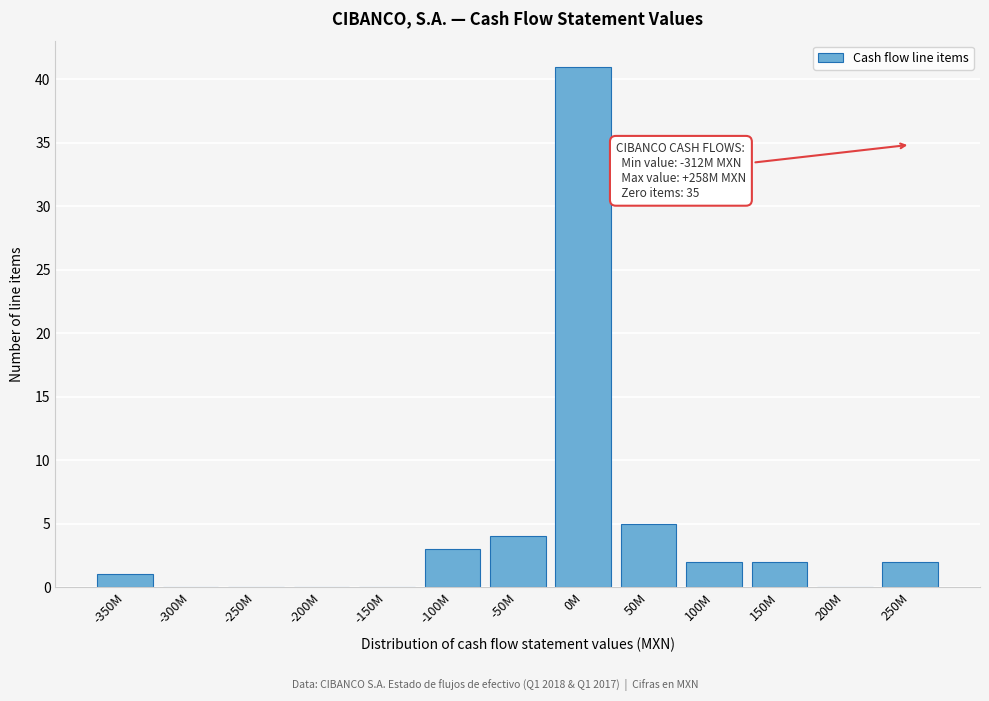

Reading right to left, extract all data points from this chart.

250M=2	200M=0	150M=2	100M=2	50M=5	0M=41	-50M=4	-100M=3	-150M=0	-200M=0	-250M=0	-300M=0	-350M=1